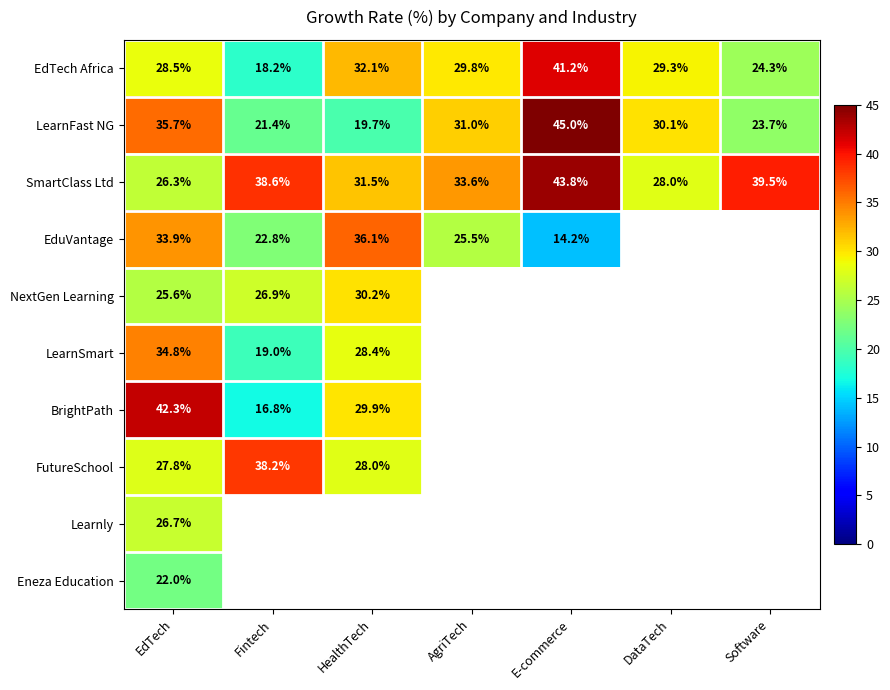

How many values in the SmartClass Ltd series exceed 33?

4